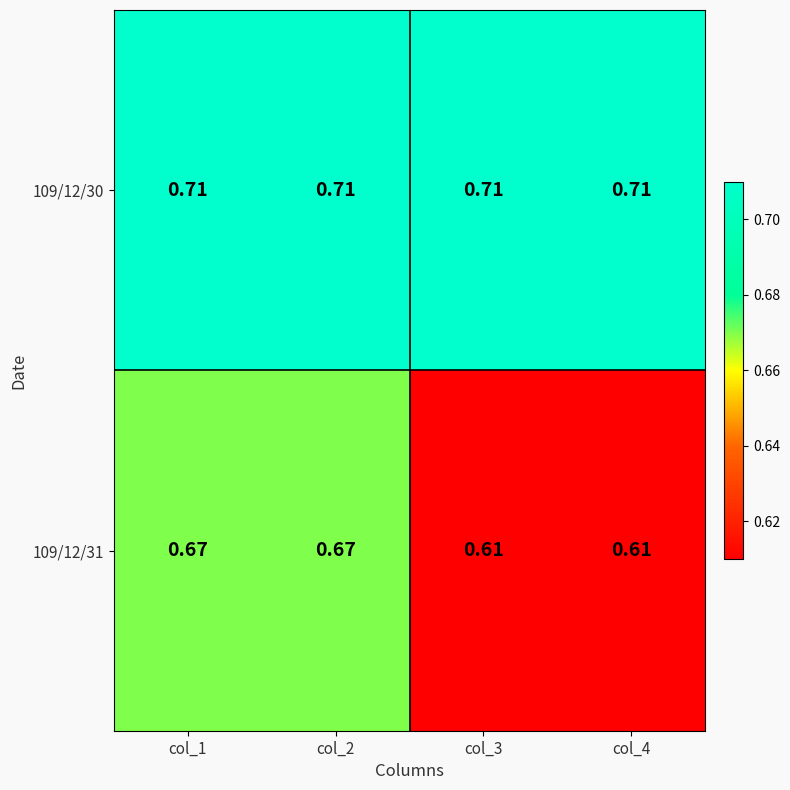

Is the value of 109/12/30 at col_2 greater than the value of 109/12/31 at col_1?

Yes